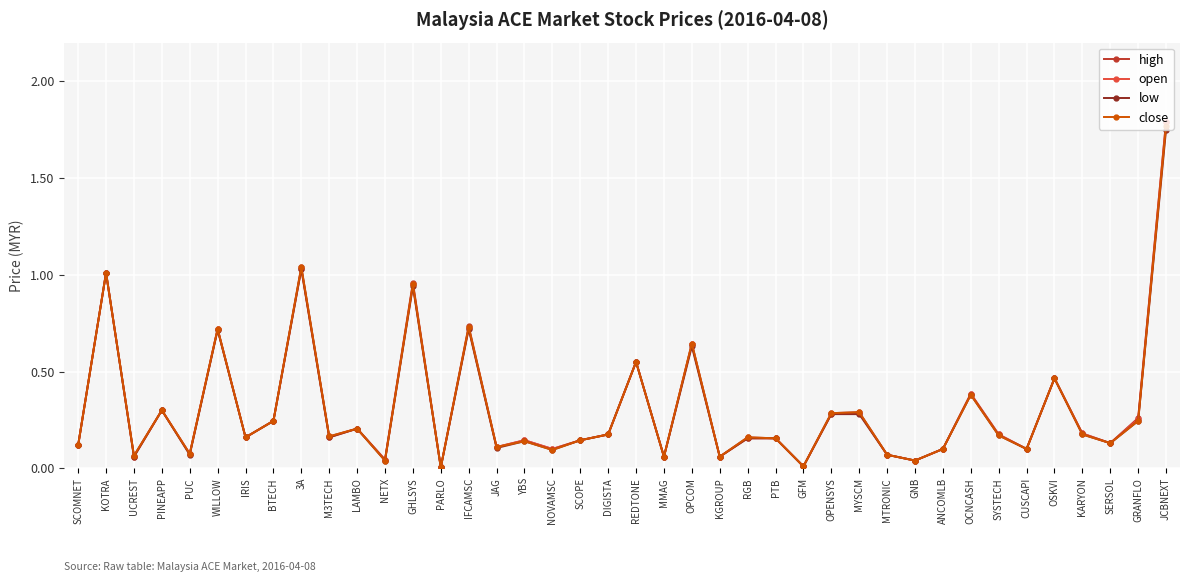

Which series changed the most between WILLOW and OCNCASH?

close